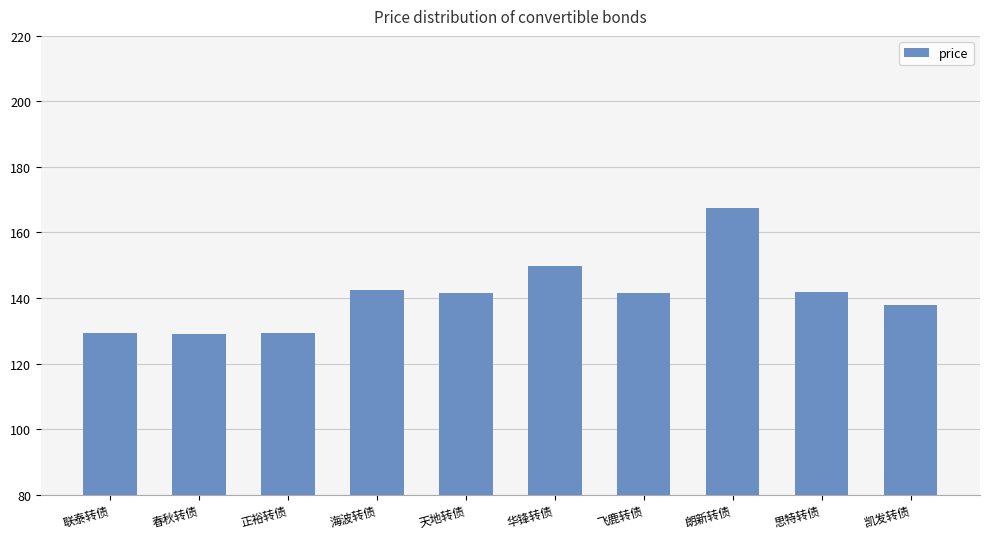

What is the difference between the values at 朗新转债 and 正裕转债?

38.2